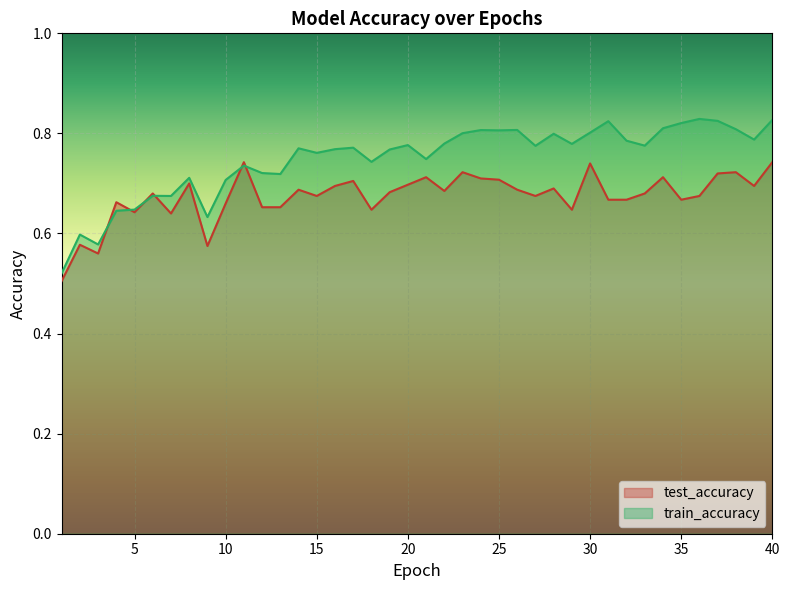

Which series has the largest total across all categories?

train_accuracy